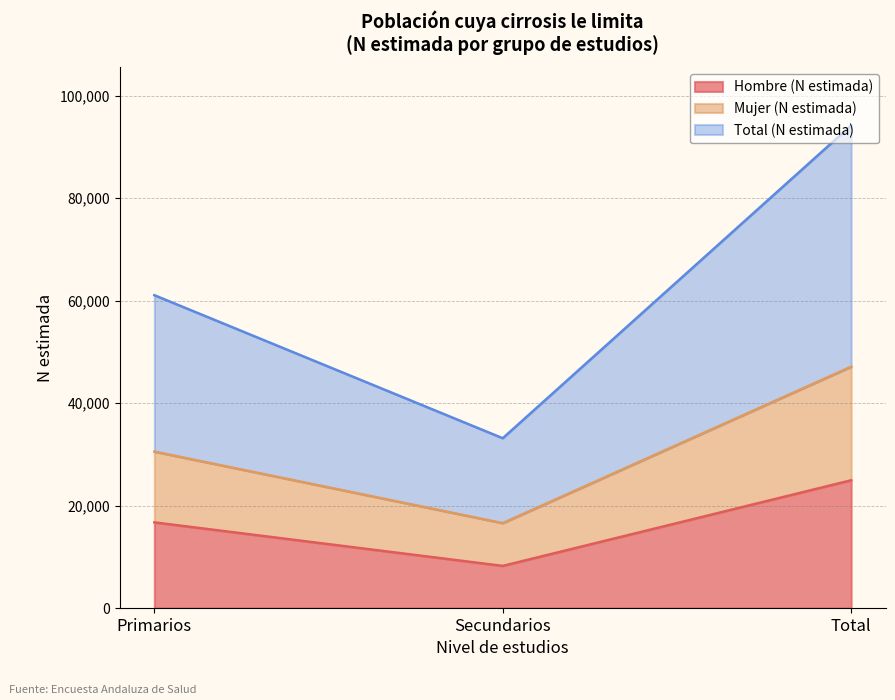

How many data points does each series have?

3